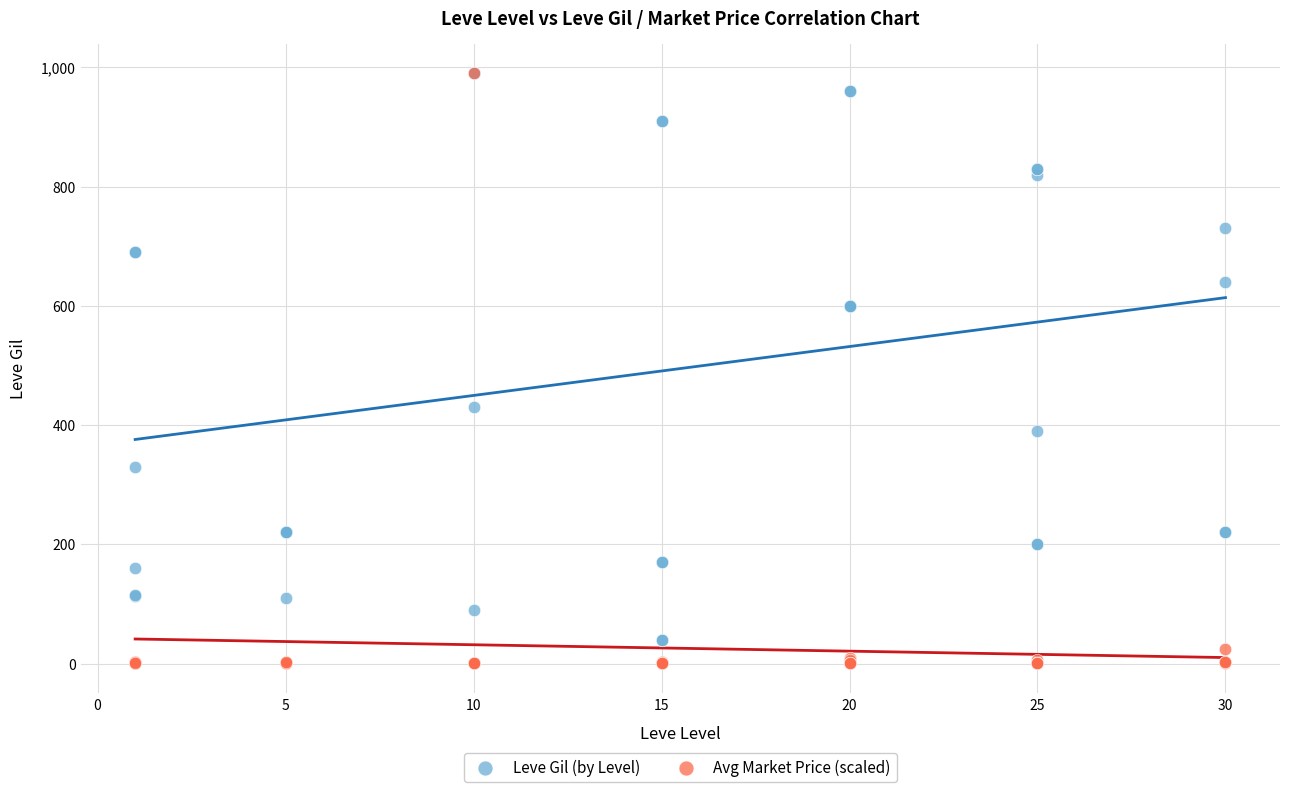

Which series has the largest Y range (max minus min)?

Avg Market Price (scaled)